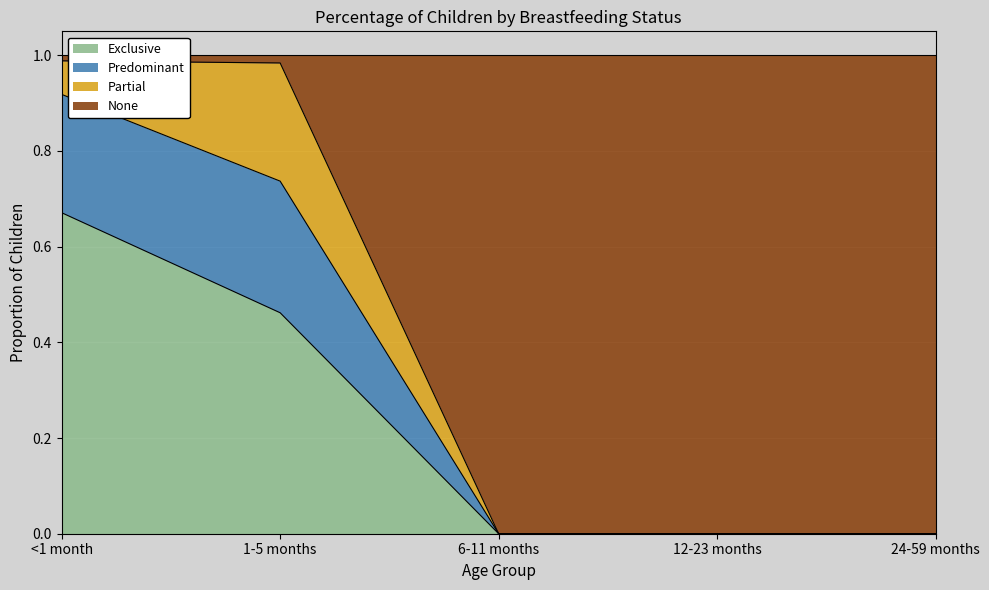

How many positive values does the Predominant series have?

2